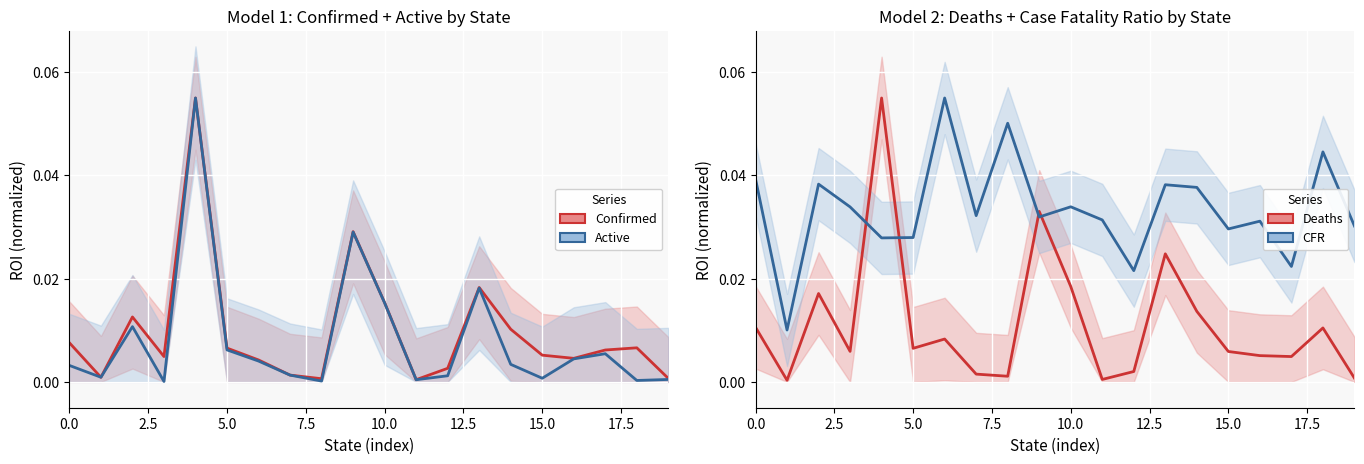

Reading right to left, transcribe all the data shown in this chart.

Confirmed: 0.0	0.0	0.0	0.0	0.0	0.0	0.0	0.0	0.0	0.0	0.0	0.0	0.0	0.0	0.0	0.1	0.0	0.0	0.0	0.0
Active: 0.0	0.0	0.0	0.0	0.0	0.0	0.0	0.0	0.0	0.0	0.0	0.0	0.0	0.0	0.0	0.1	0.0	0.0	0.0	0.0
Deaths: 0.0	0.0	0.0	0.0	0.0	0.0	0.0	0.0	0.0	0.0	0.0	0.0	0.0	0.0	0.0	0.1	0.0	0.0	0.0	0.0
Case_Fatality_Ratio: 0.0	0.0	0.0	0.0	0.0	0.0	0.0	0.0	0.0	0.0	0.0	0.1	0.0	0.1	0.0	0.0	0.0	0.0	0.0	0.0